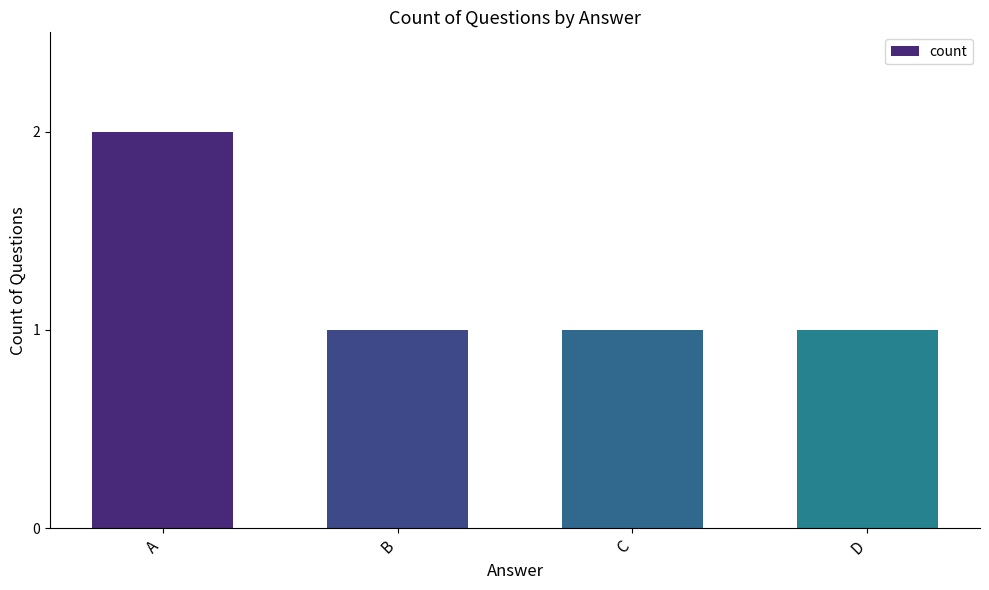

True or false: the data shows 1 at C.

True